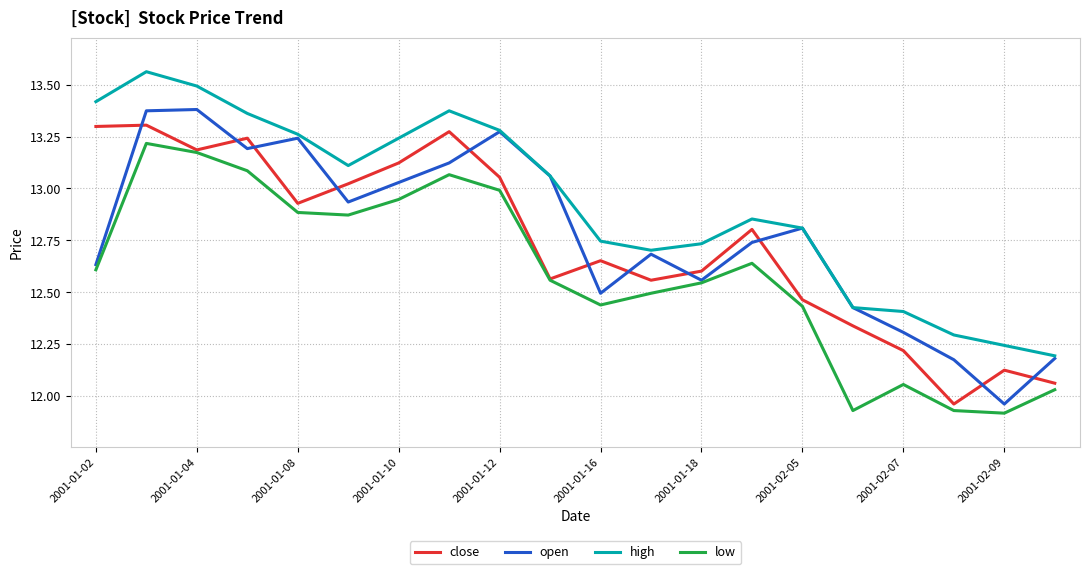

True or false: low and high cross at least once.

False